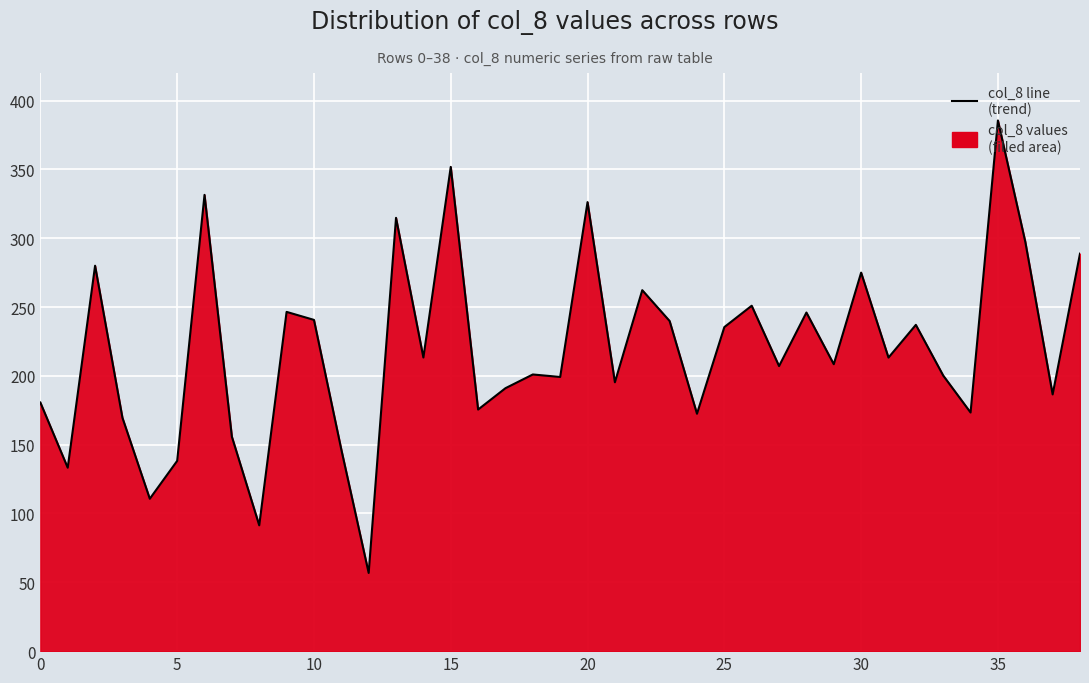

What is the value of the 33rd point from the left?

237.0